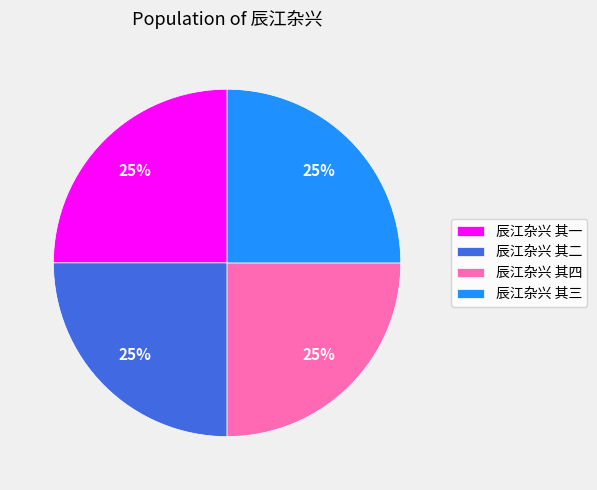

To the nearest percent, what is the combined percentage of 辰江杂兴 其四 and 辰江杂兴 其二?

50%